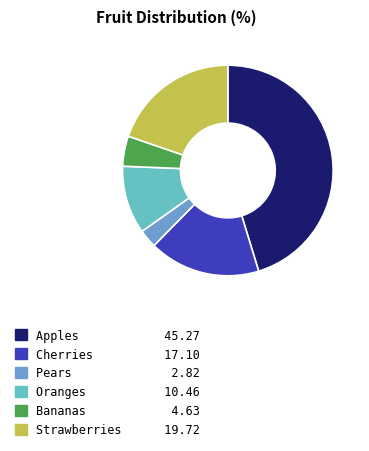

How many segments does this pie chart have?

6